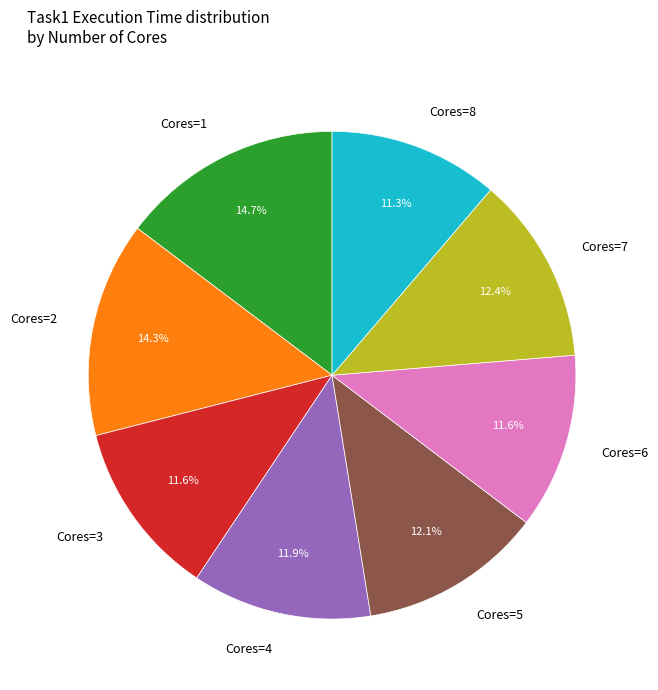

How much of the chart is everything except Cores=2?

85.7%